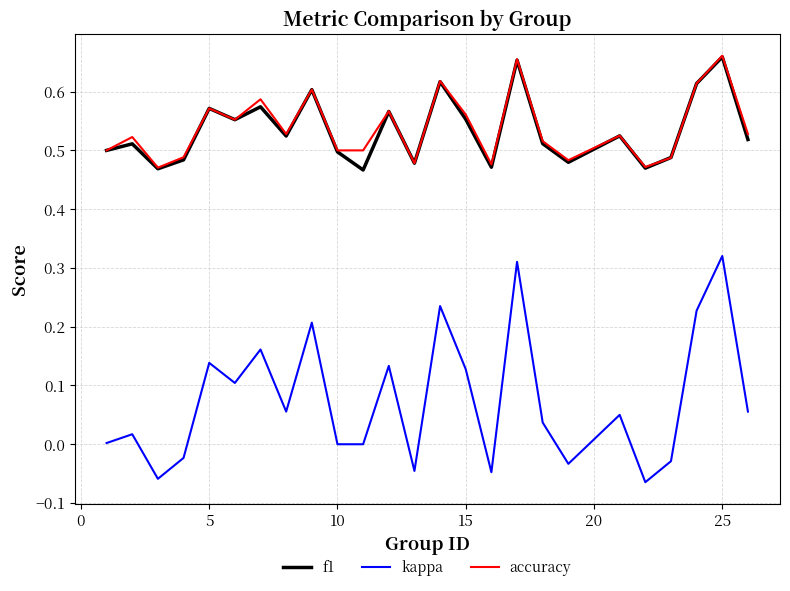

True or false: kappa and accuracy cross at least once.

False